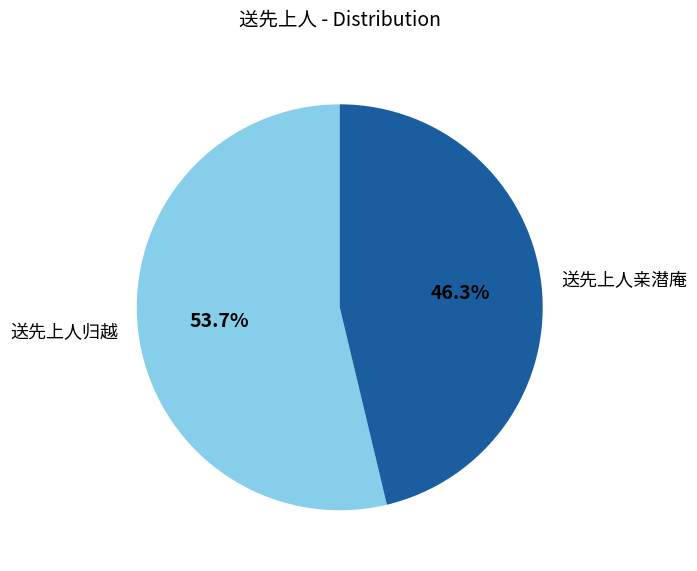

What is the largest slice in the pie chart?

送先上人归越